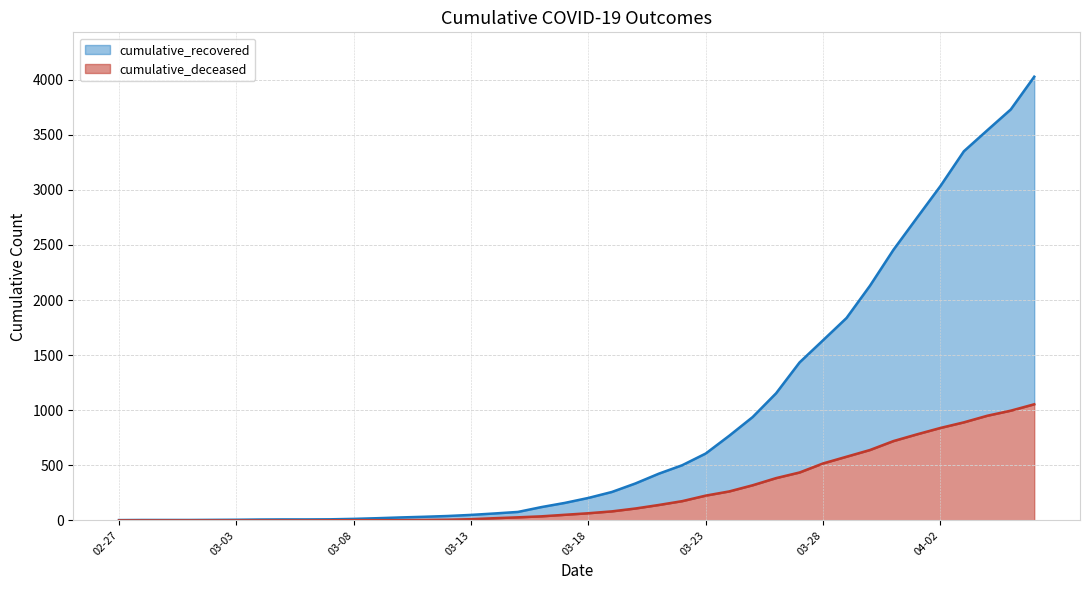

True or false: cumulative_deceased has a value of 0 at 2020-03-06.

True